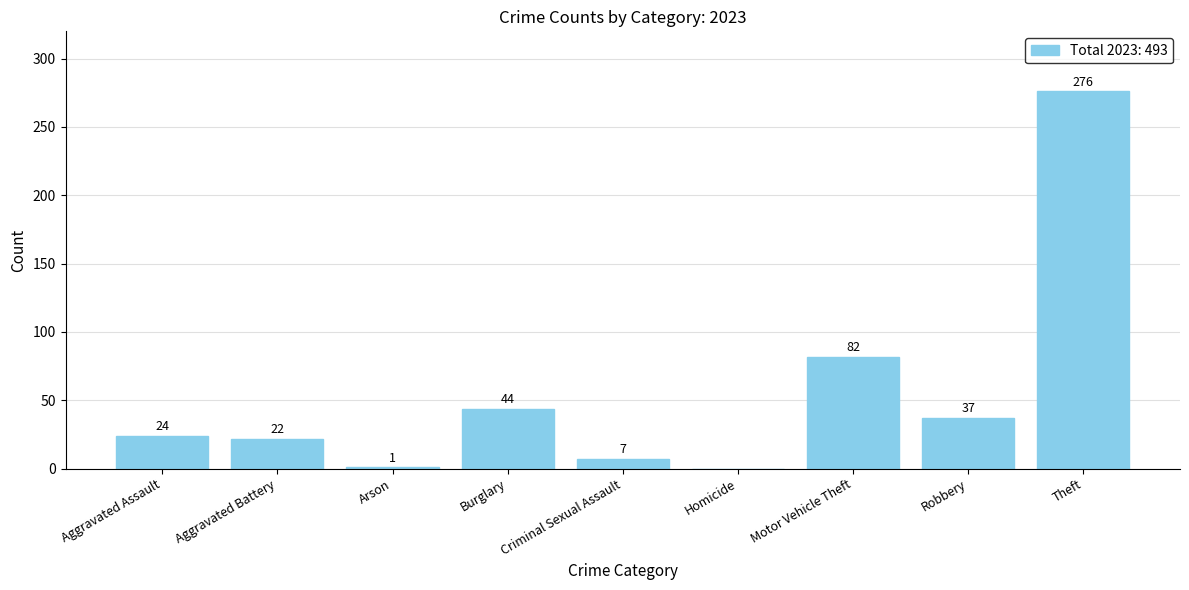

What is the approximate value at Criminal Sexual Assault, to the nearest 5?

5